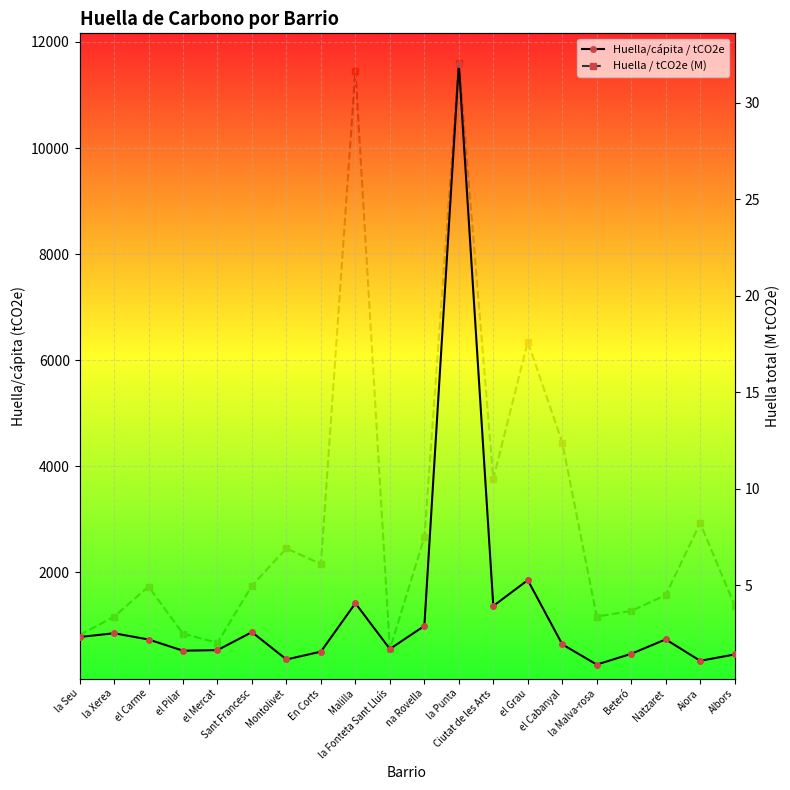

In Huella/cápita / tCO2e, how many points are higher than both neighbors (excluding endpoints)?

6